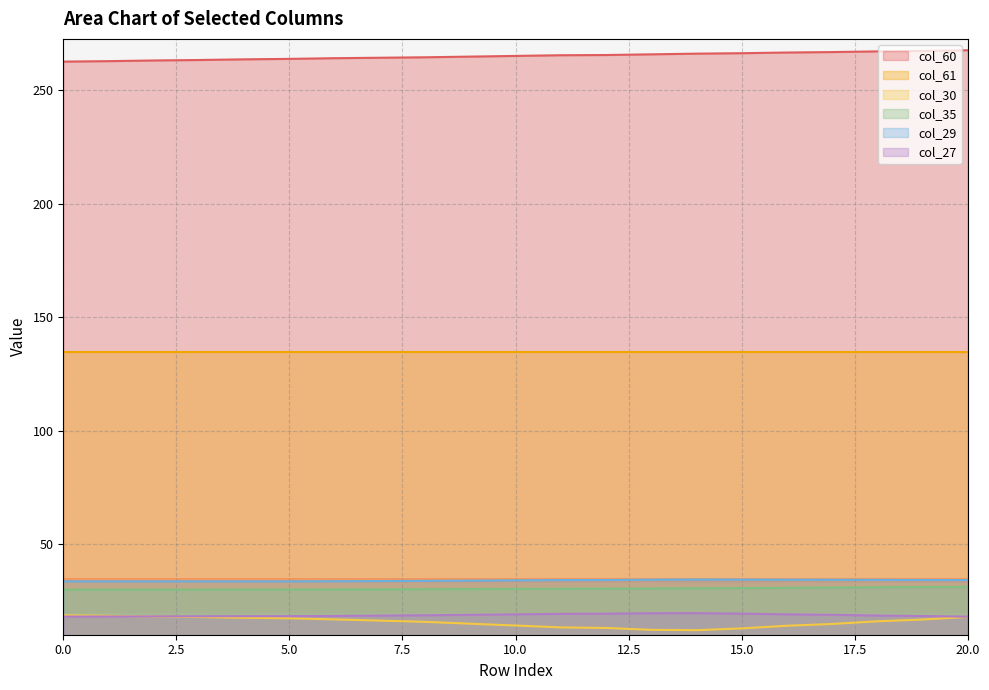

What is the difference between the maximum and minimum values in the col_35 series?

1.3